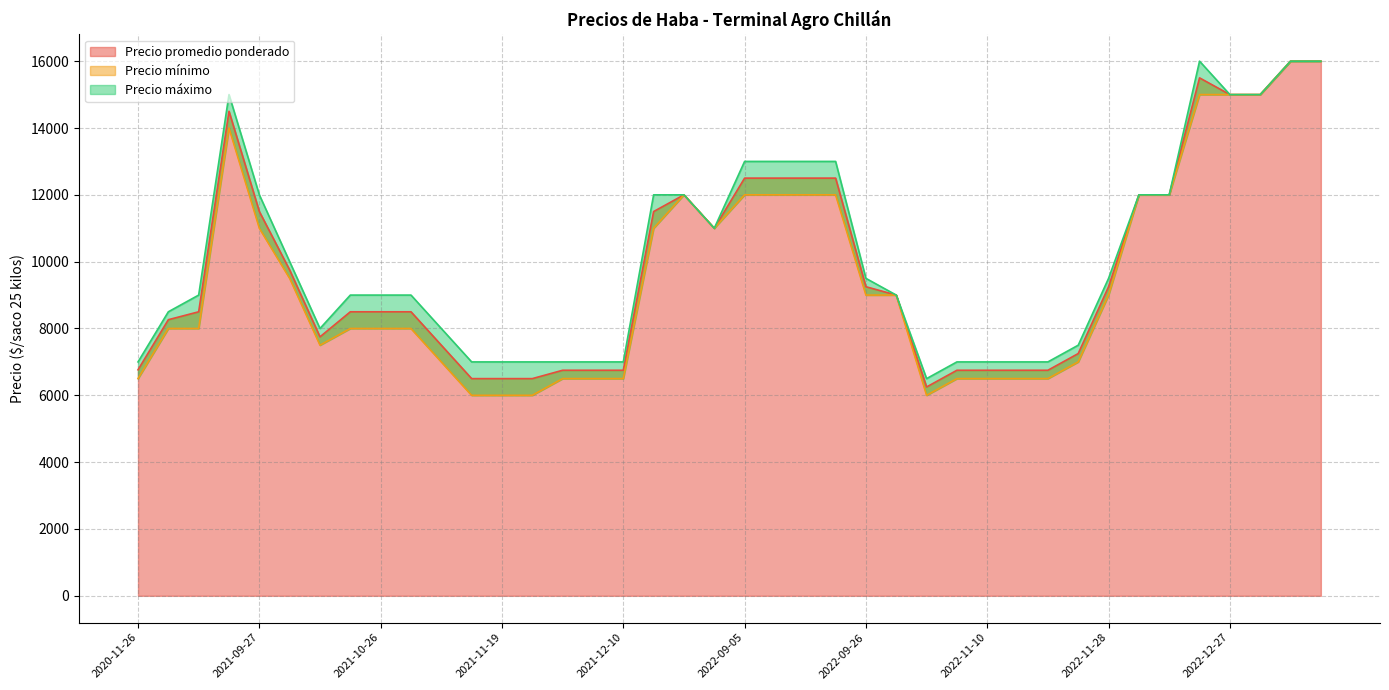

What value does the Precio mínimo series have at 2022-12-29, to the nearest 50?

15000